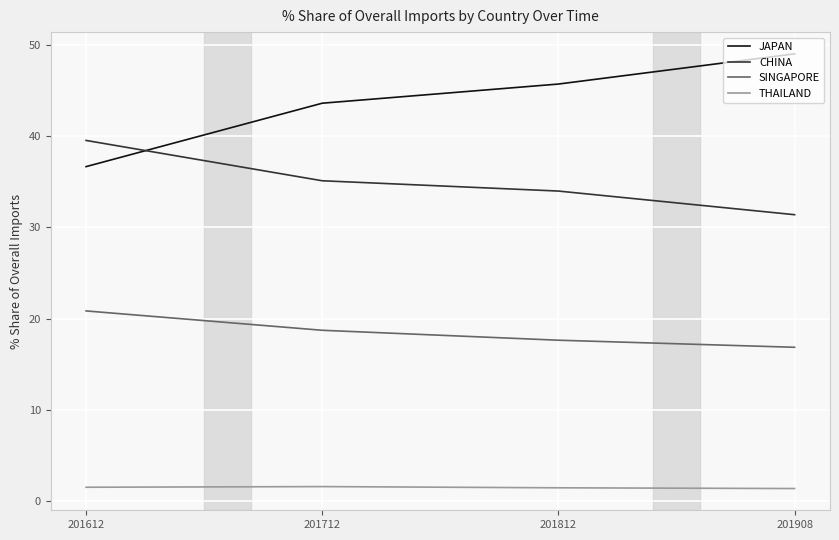

How many times do CHINA and JAPAN cross each other?

1